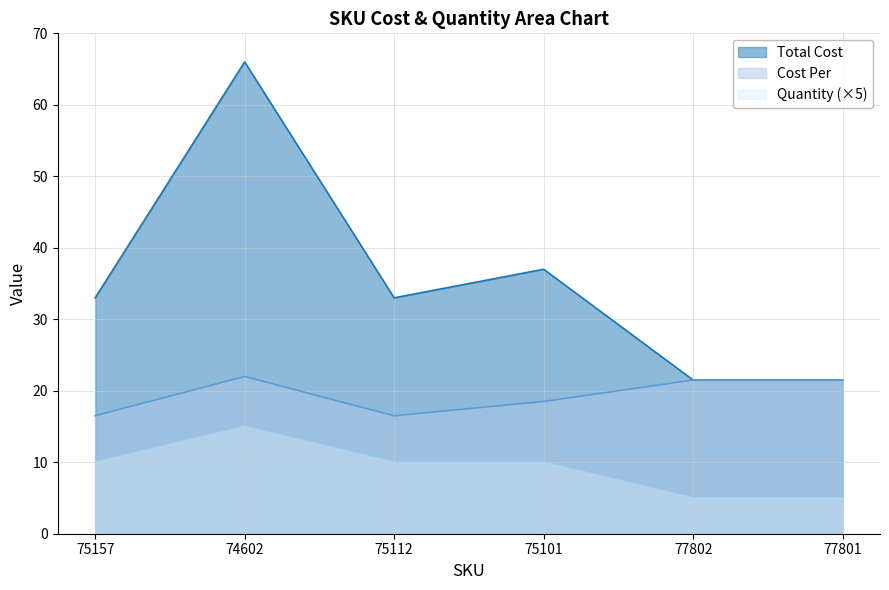

Is it true that Quantity equals 15.0 at 74602?

True